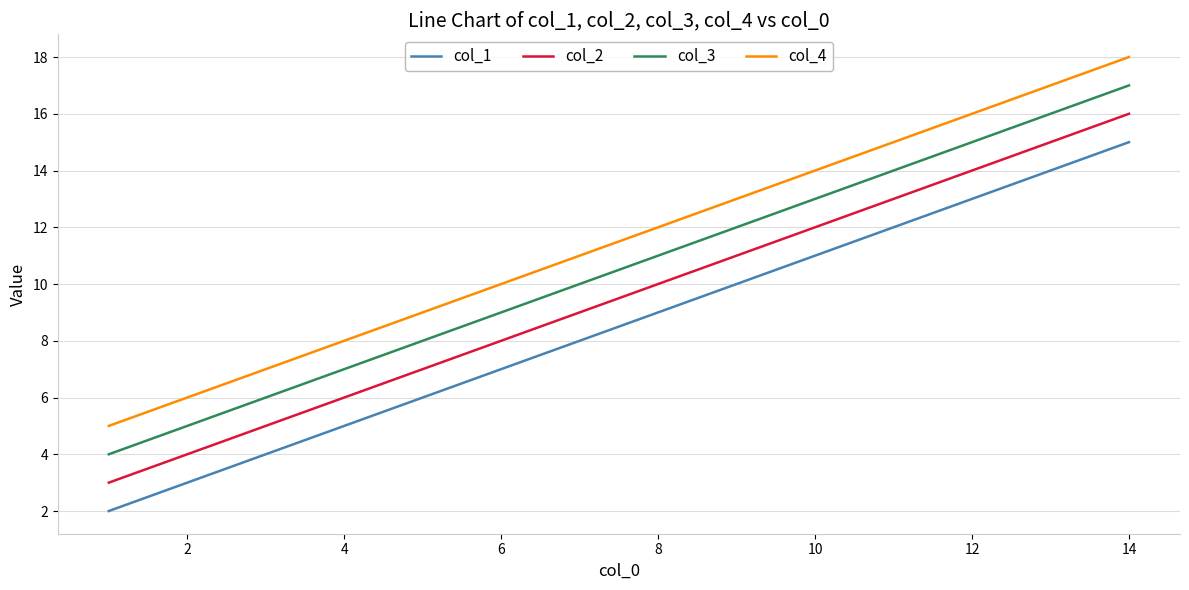

What is the maximum value shown in the chart?

18